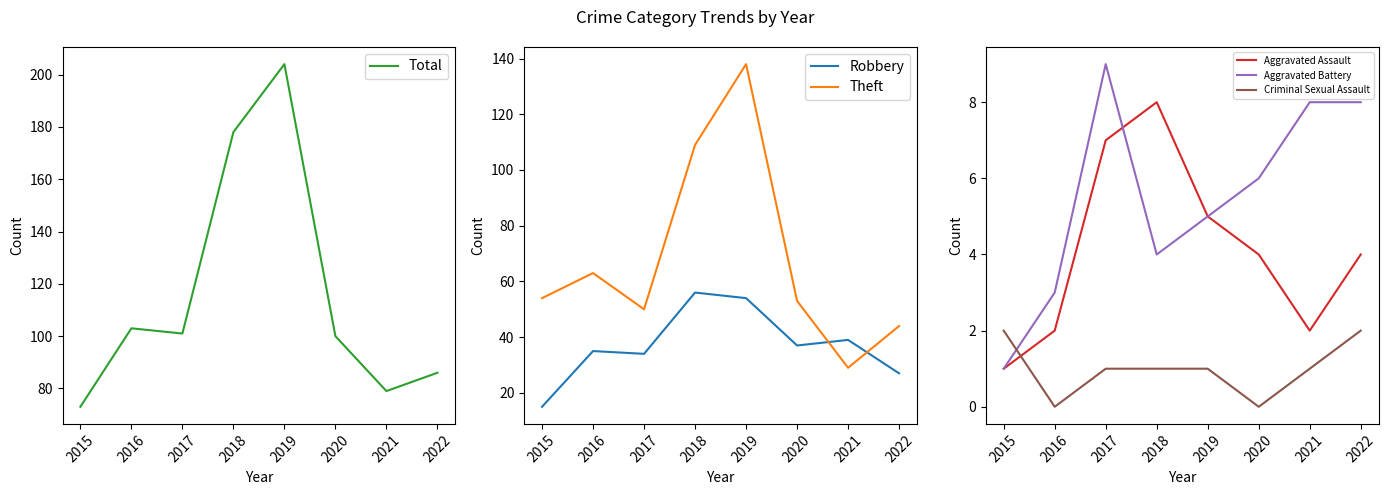

Does the chart have visible grid lines?

No